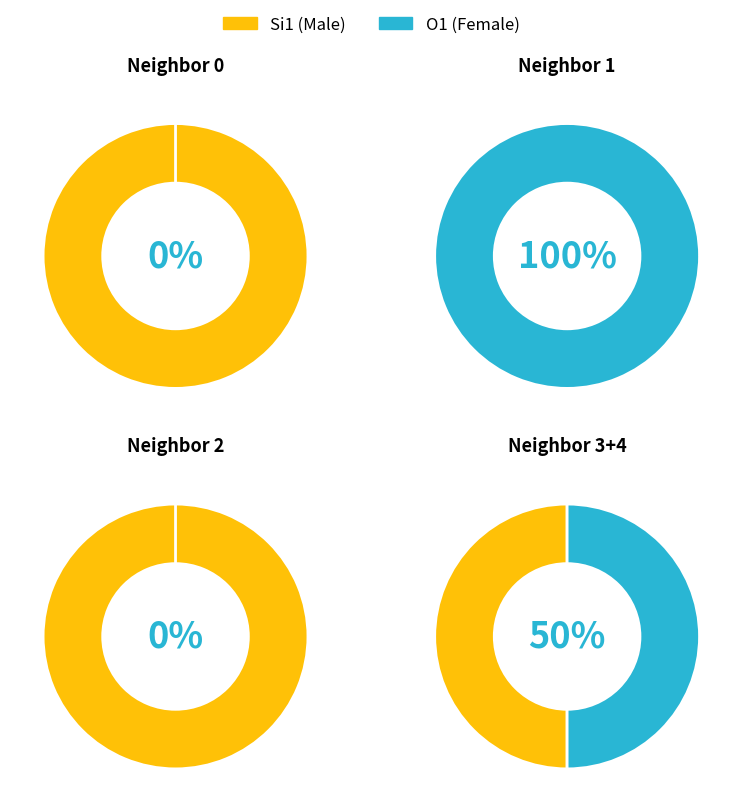

Does neighbor_num=0 account for over 50% of the chart?

Yes